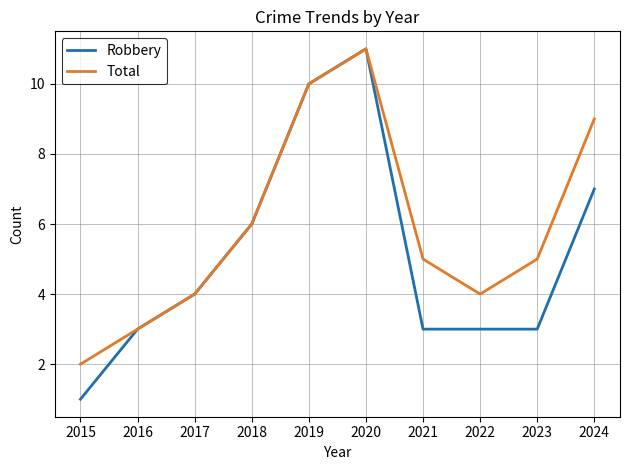

Rank the series by their average value, from lowest to highest.

Robbery, Total